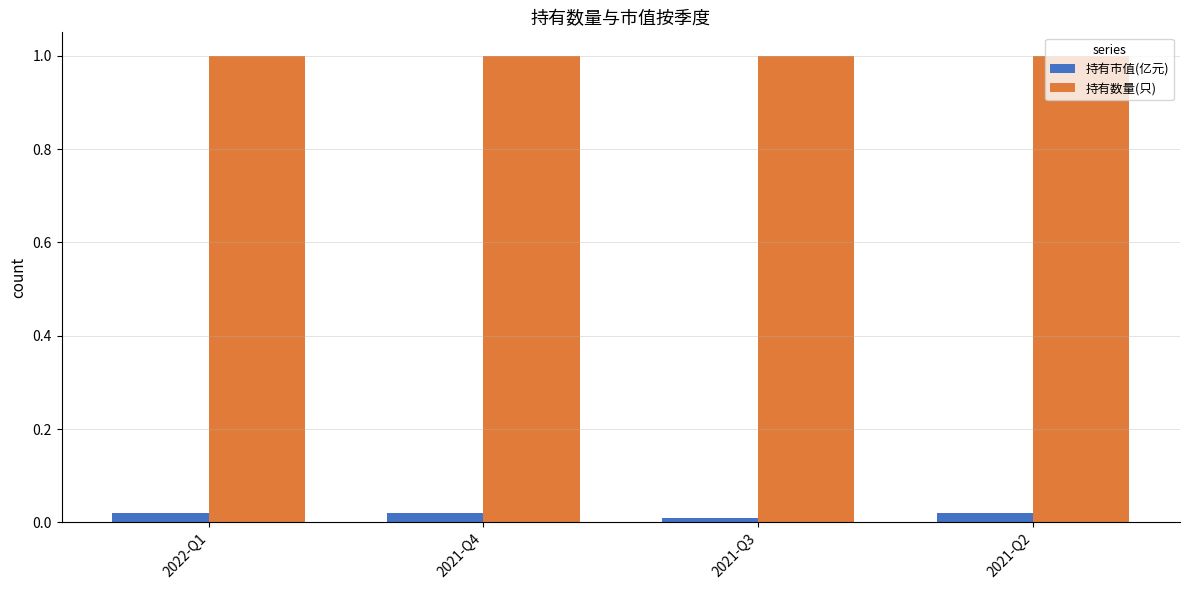

At how many categories does at least one series exceed 0?

4